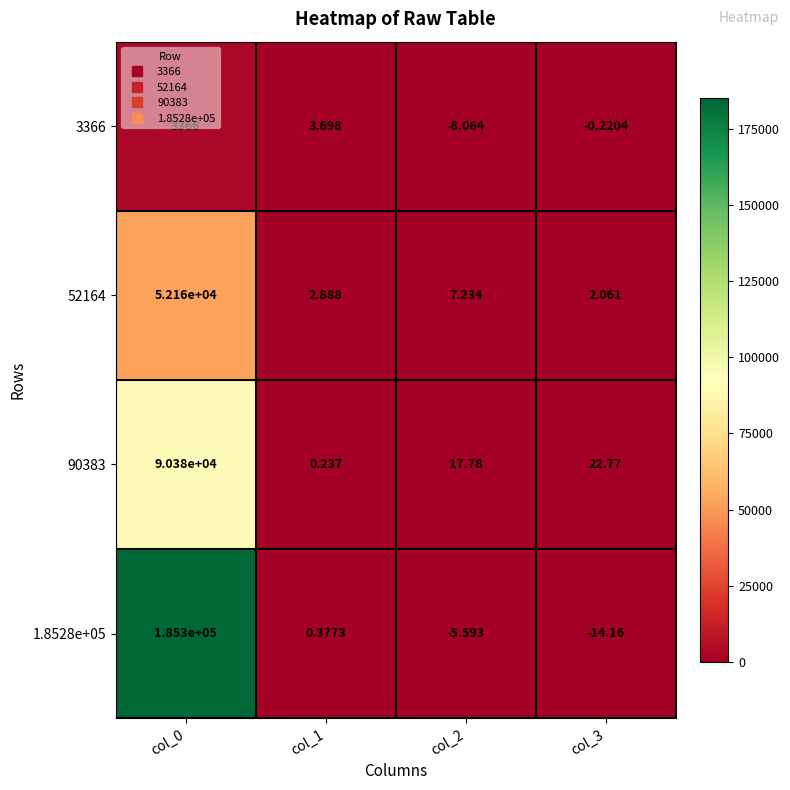

Reading right to left, what are all the values shown in this chart?

3366: col_3=-0.2	col_2=-8.1	col_1=3.7	col_0=3366.0
52164: col_3=2.1	col_2=7.2	col_1=2.9	col_0=52160.0
90383: col_3=22.8	col_2=17.8	col_1=0.2	col_0=90380.0
1.8528e+05: col_3=-14.2	col_2=-5.6	col_1=0.4	col_0=185300.0